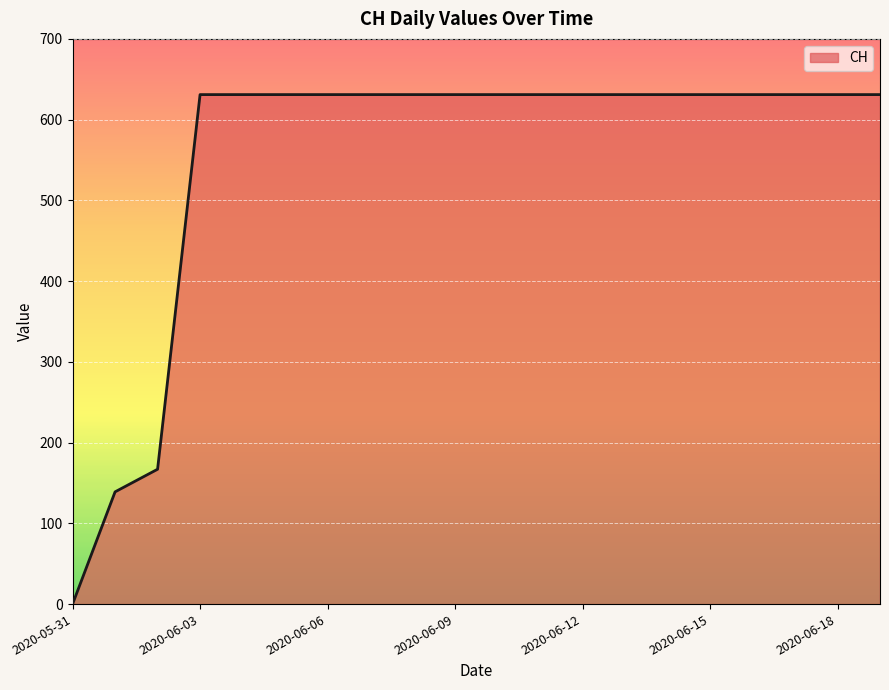

What is the greatest value displayed?

631